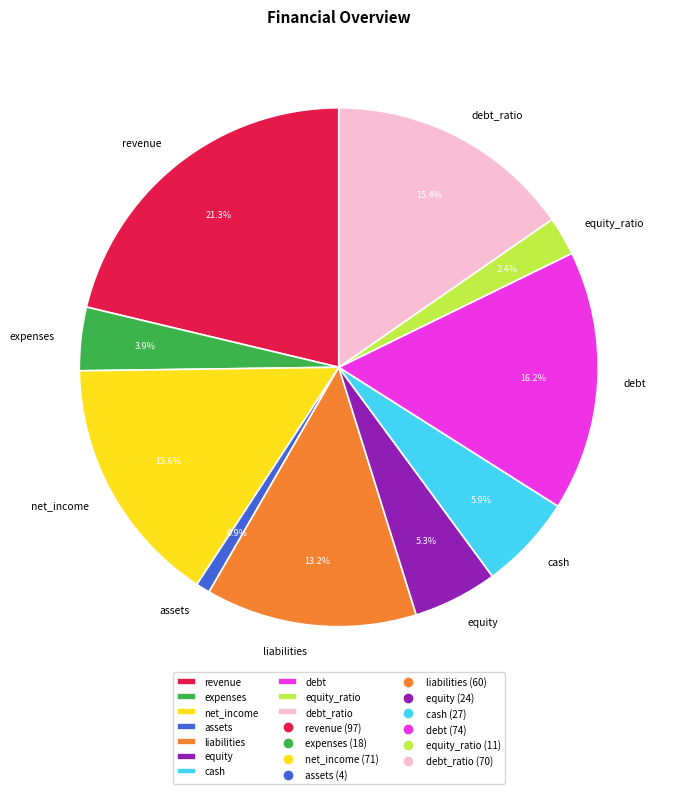

To the nearest percent, what is the combined percentage of equity and liabilities?

18%